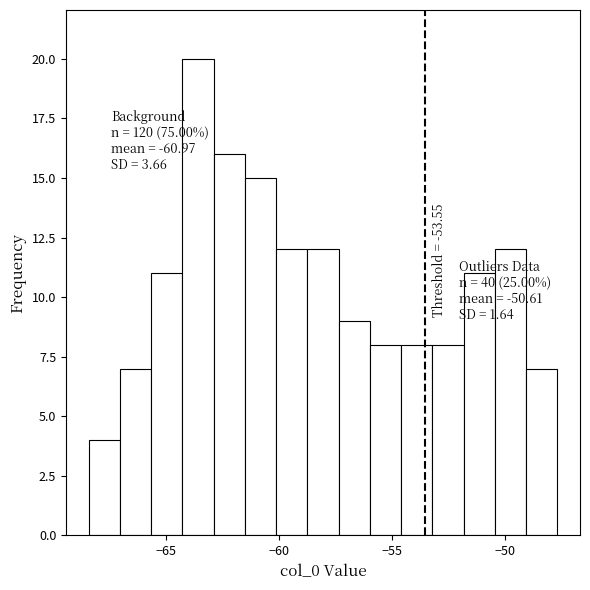

Read against the x-axis, roughly where is the centre of the tallest bar?

-63.5